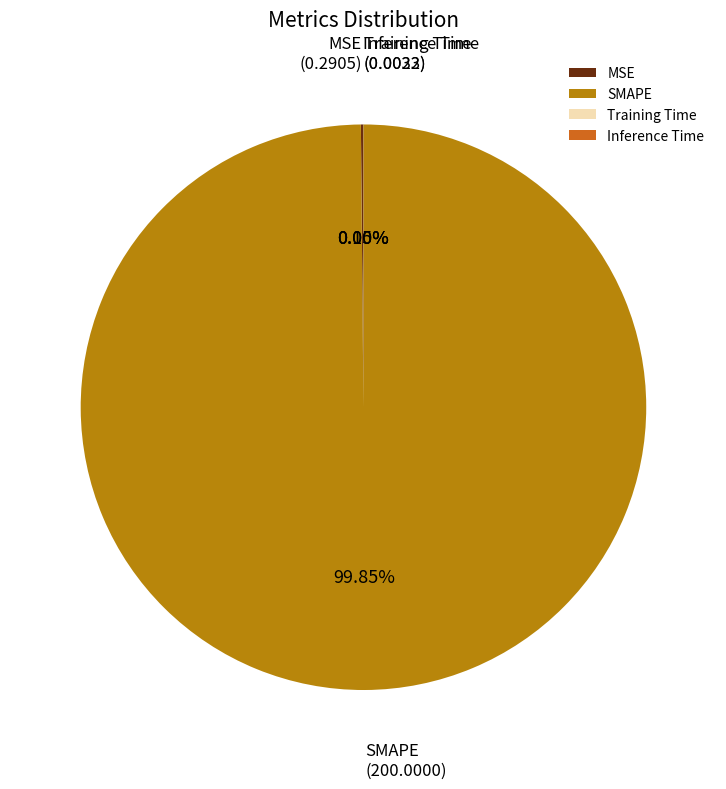

What is the largest slice in the pie chart?

SMAPE